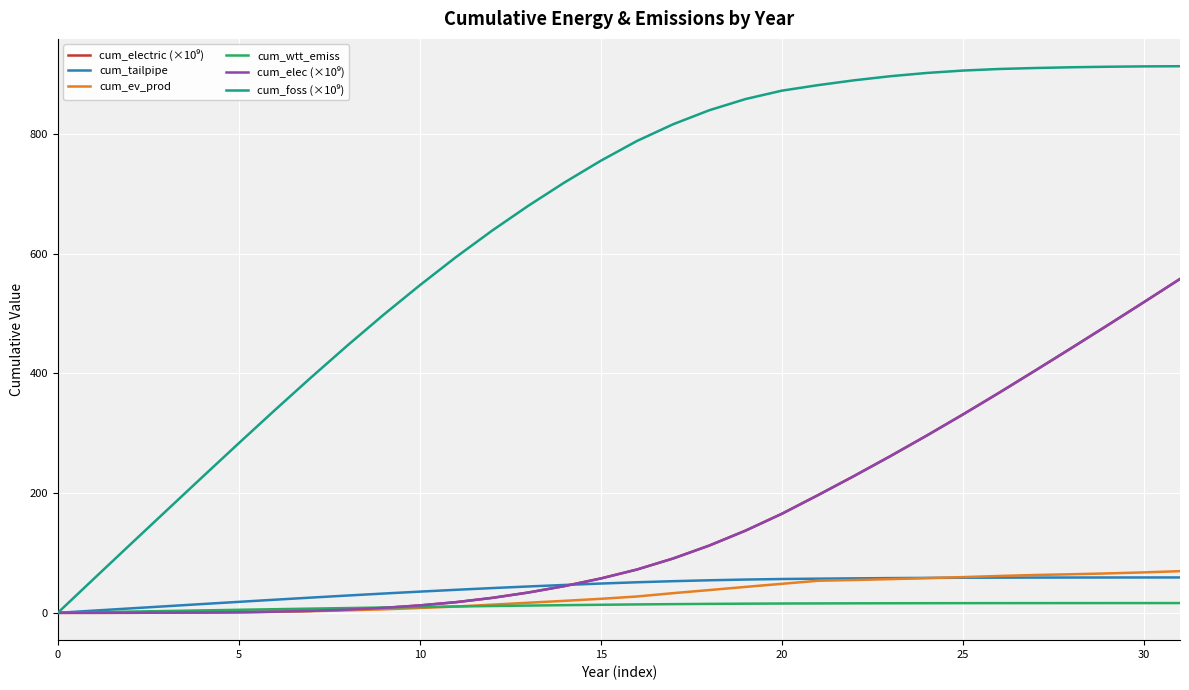

Which label corresponds to the largest value in the chart?

31